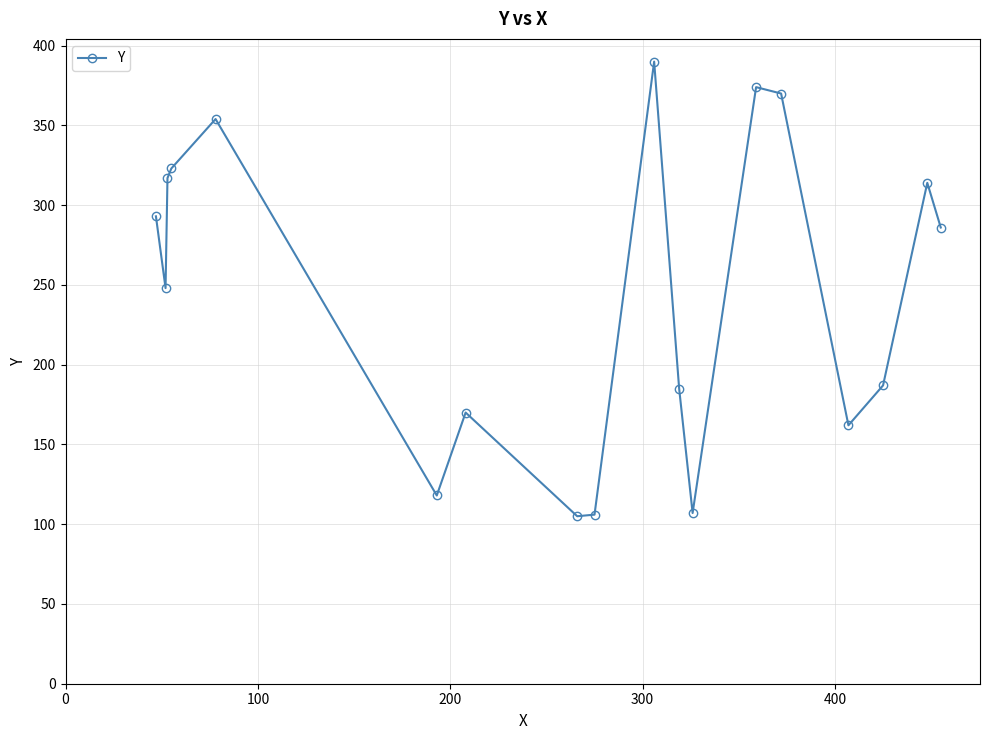

What is the difference between the maximum and minimum values?

285